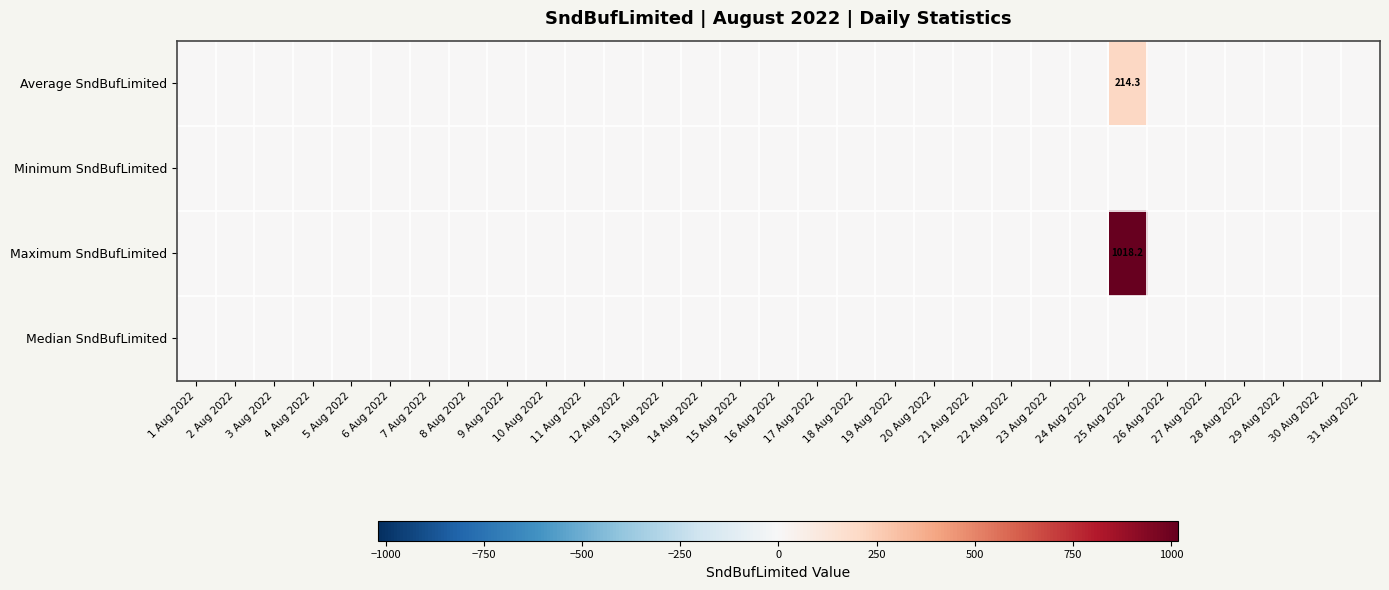

At how many categories does at least one series exceed 265?

1